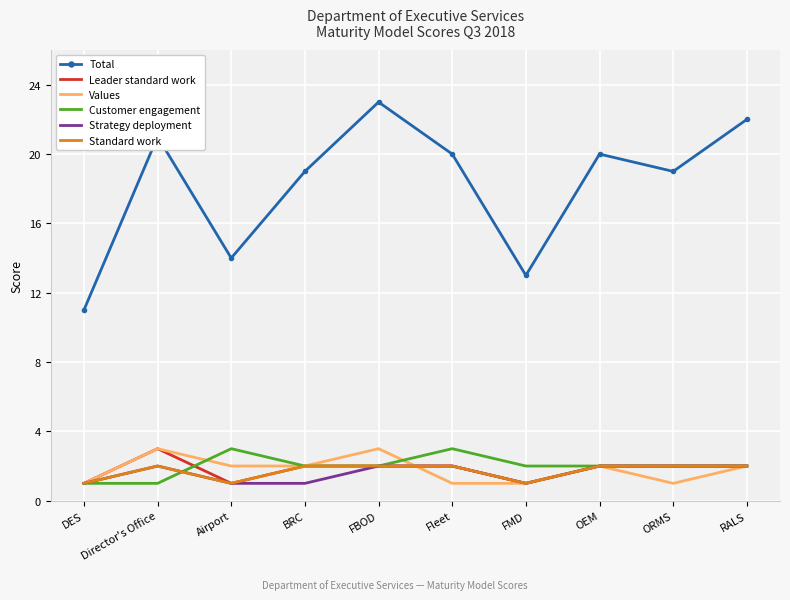

What position from the right is FMD?

4